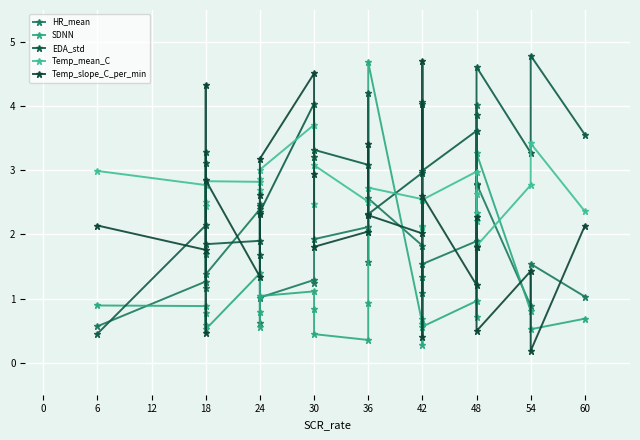

List the series in order of their overall mean, lowest first.

SDNN, HR_mean, Temp_slope_C_per_min, Temp_mean_C, EDA_std